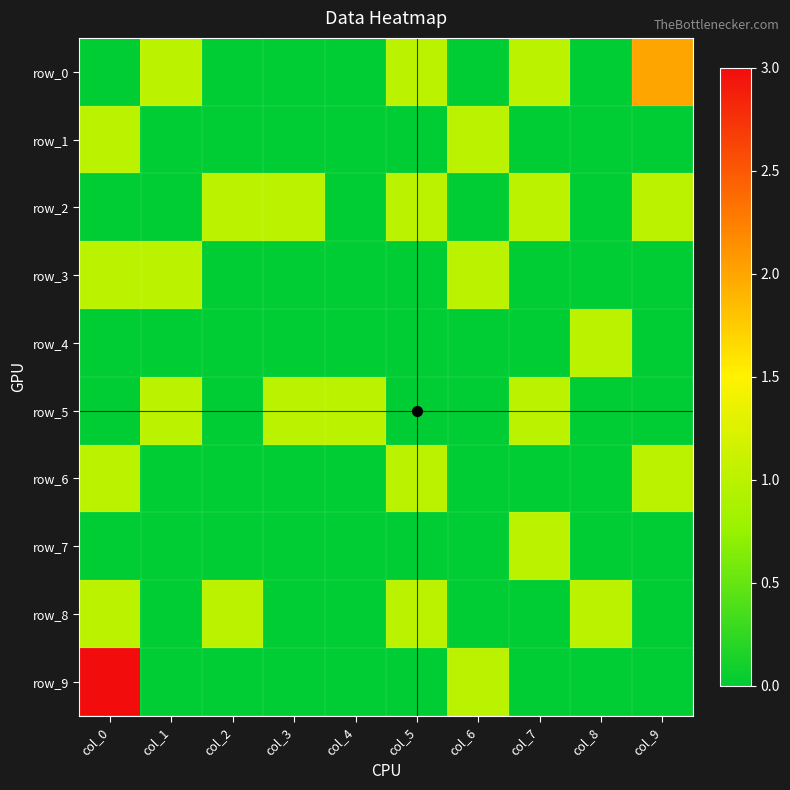

Between col_7 and col_9, which series saw the biggest shift?

row_0